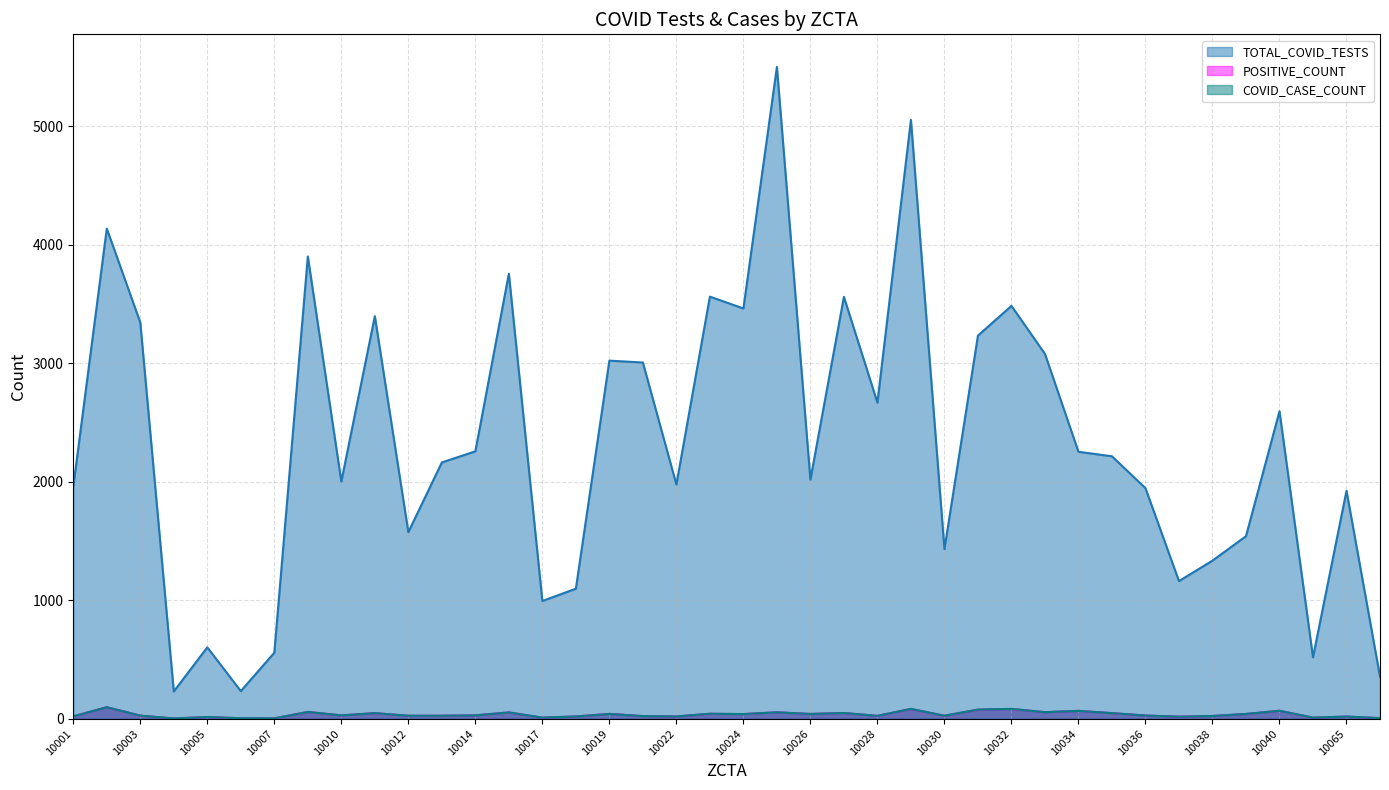

What is the average value of the POSITIVE_COUNT series?

37